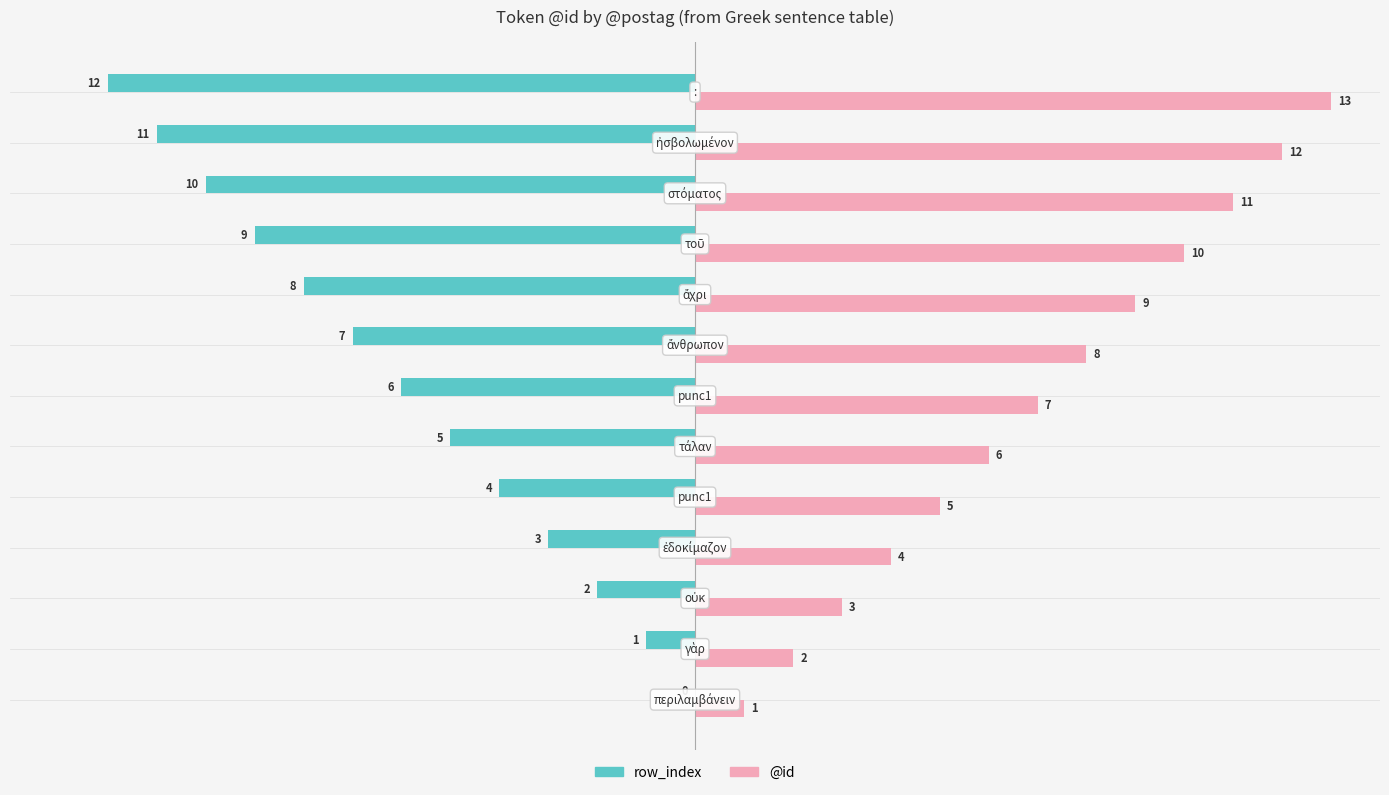

What is the maximum value for @id?

13